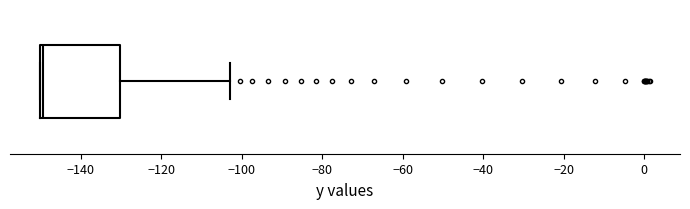

Transcribe this box plot: give where the median line is, the range the box spans, and where the two whiskers end, as read against the x-axis. The values are not printed on the chart, so give them approximately, as read against the axis.

median -150 (just right of the box's left edge), box -150 to -130, whiskers -150 to -102